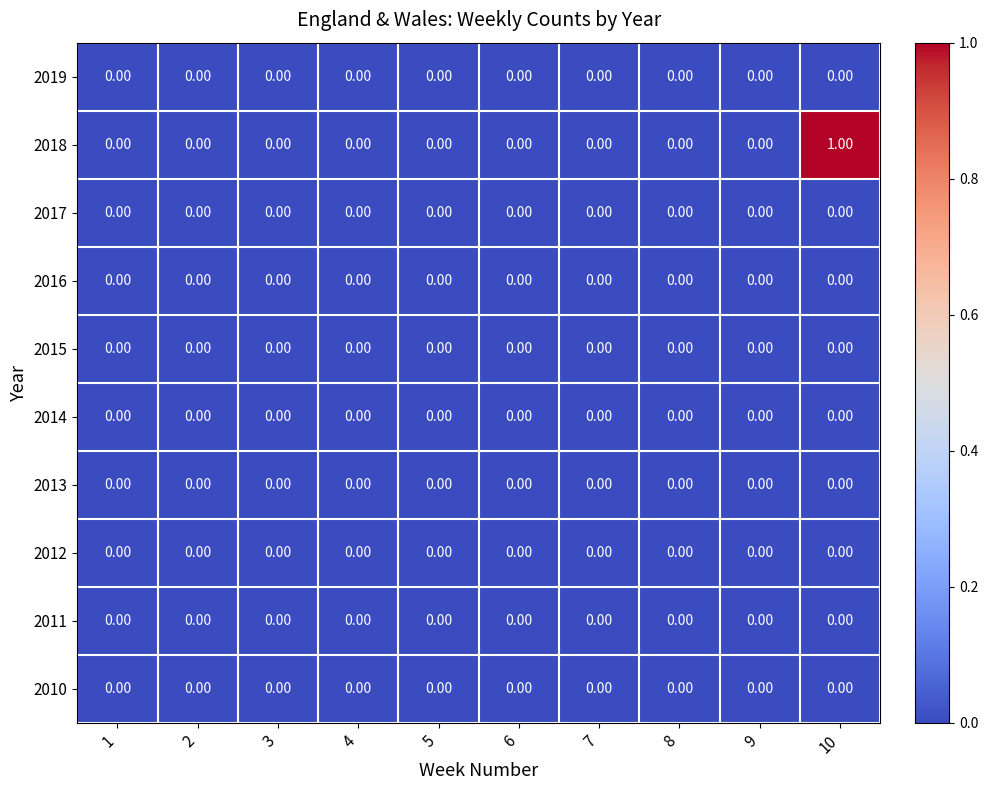

Which series has the largest range (max minus min)?

2018